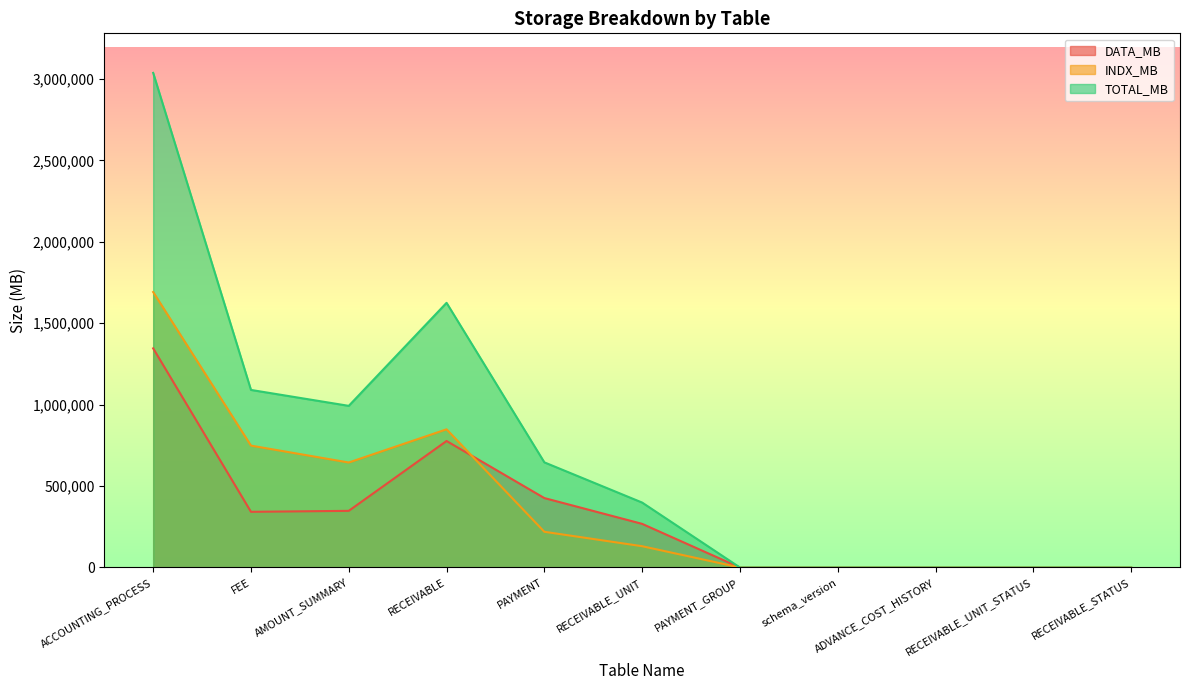

Between AMOUNT_SUMMARY and PAYMENT, which series saw the biggest shift?

INDX_MB